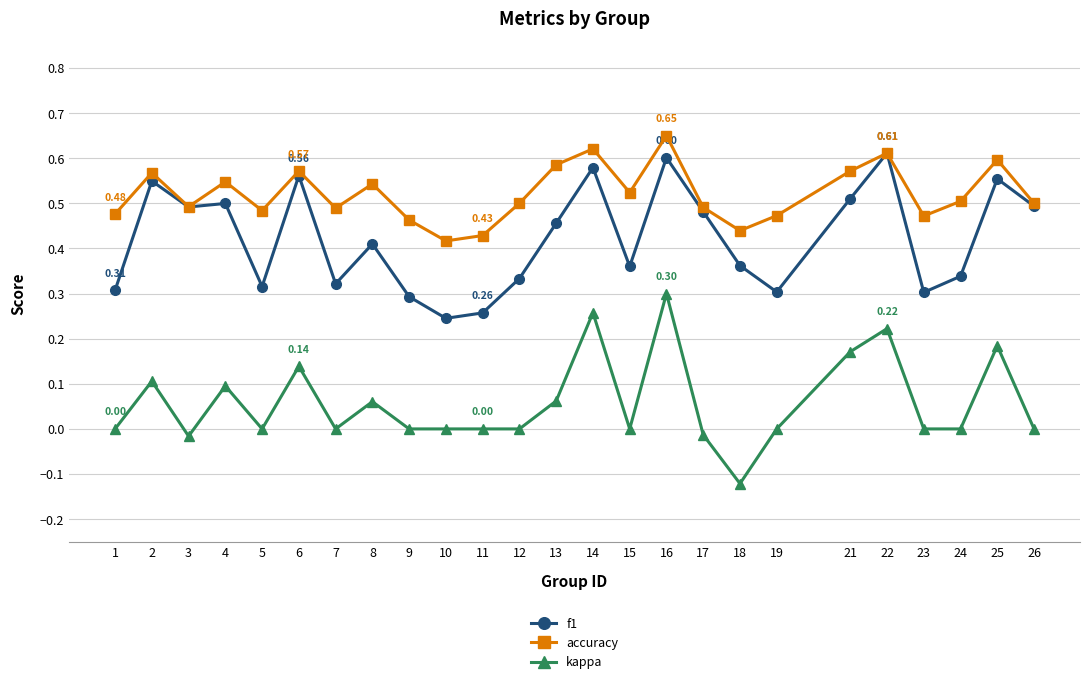

True or false: accuracy has a value of 0.2 at 19.

False